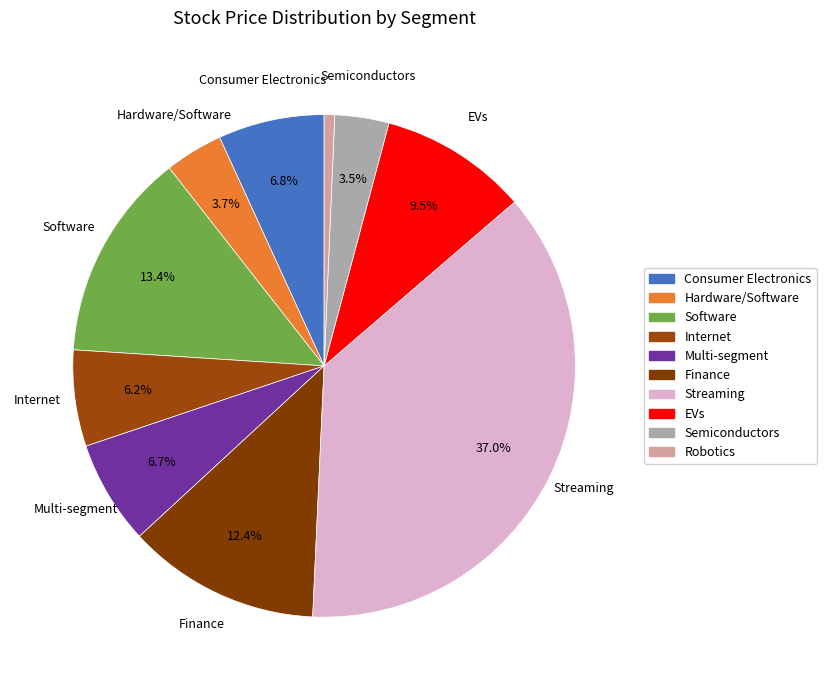

What is the smallest slice in the pie chart?

Robotics